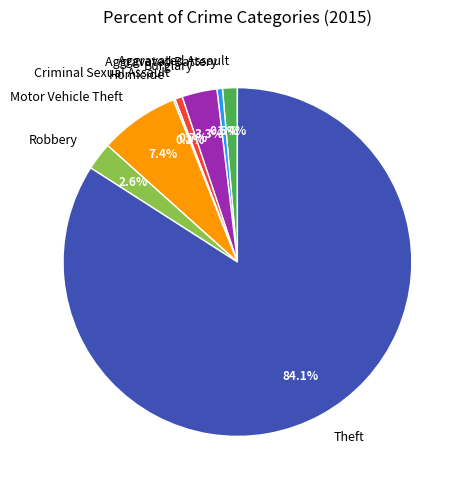

Which slice is the largest?

Theft